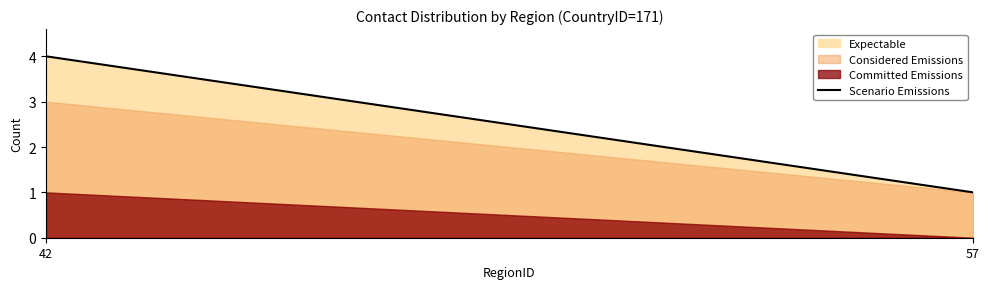

What is the change in value from 42 to 57?

-3